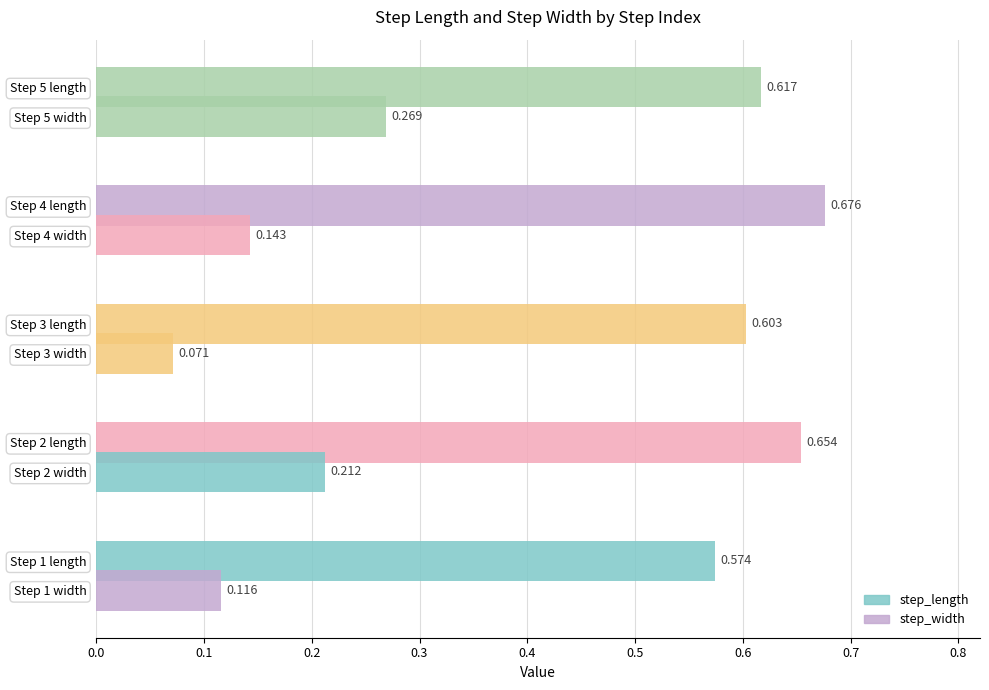

Between 2 and 1, which is larger?

2